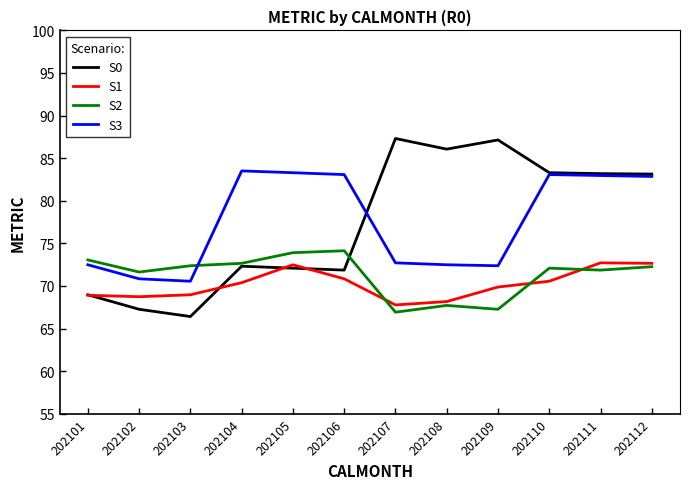

Which series has the largest range (max minus min)?

S0